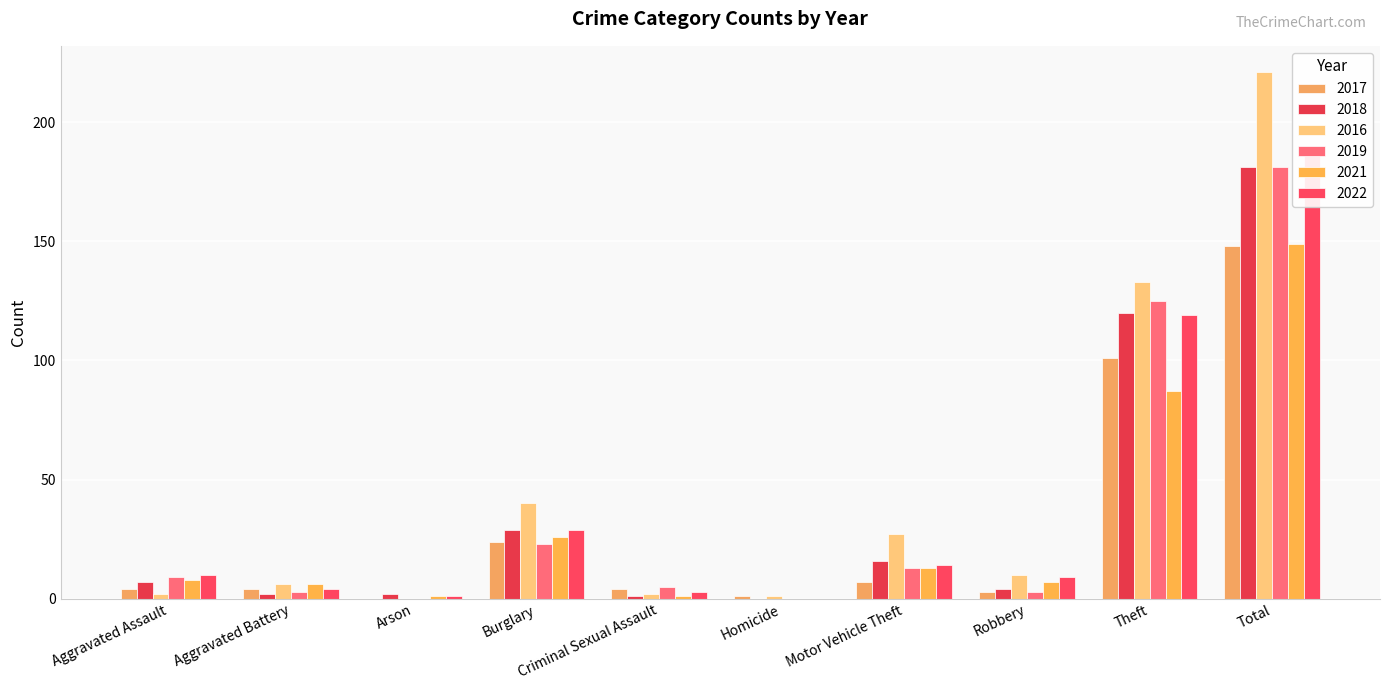

What is the label of the 7th bar from the right?

Burglary